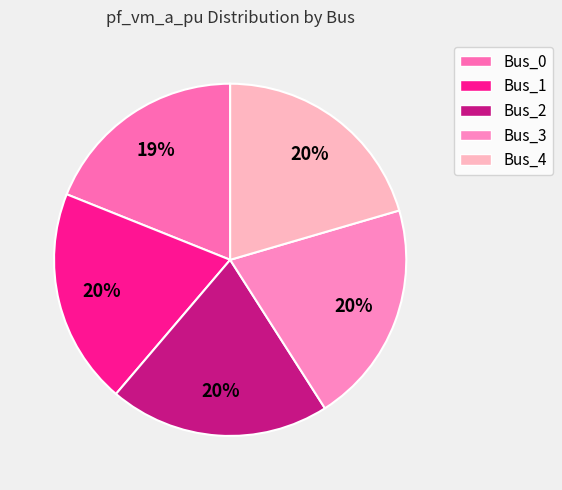

What is the smallest slice in the pie chart?

Bus_0